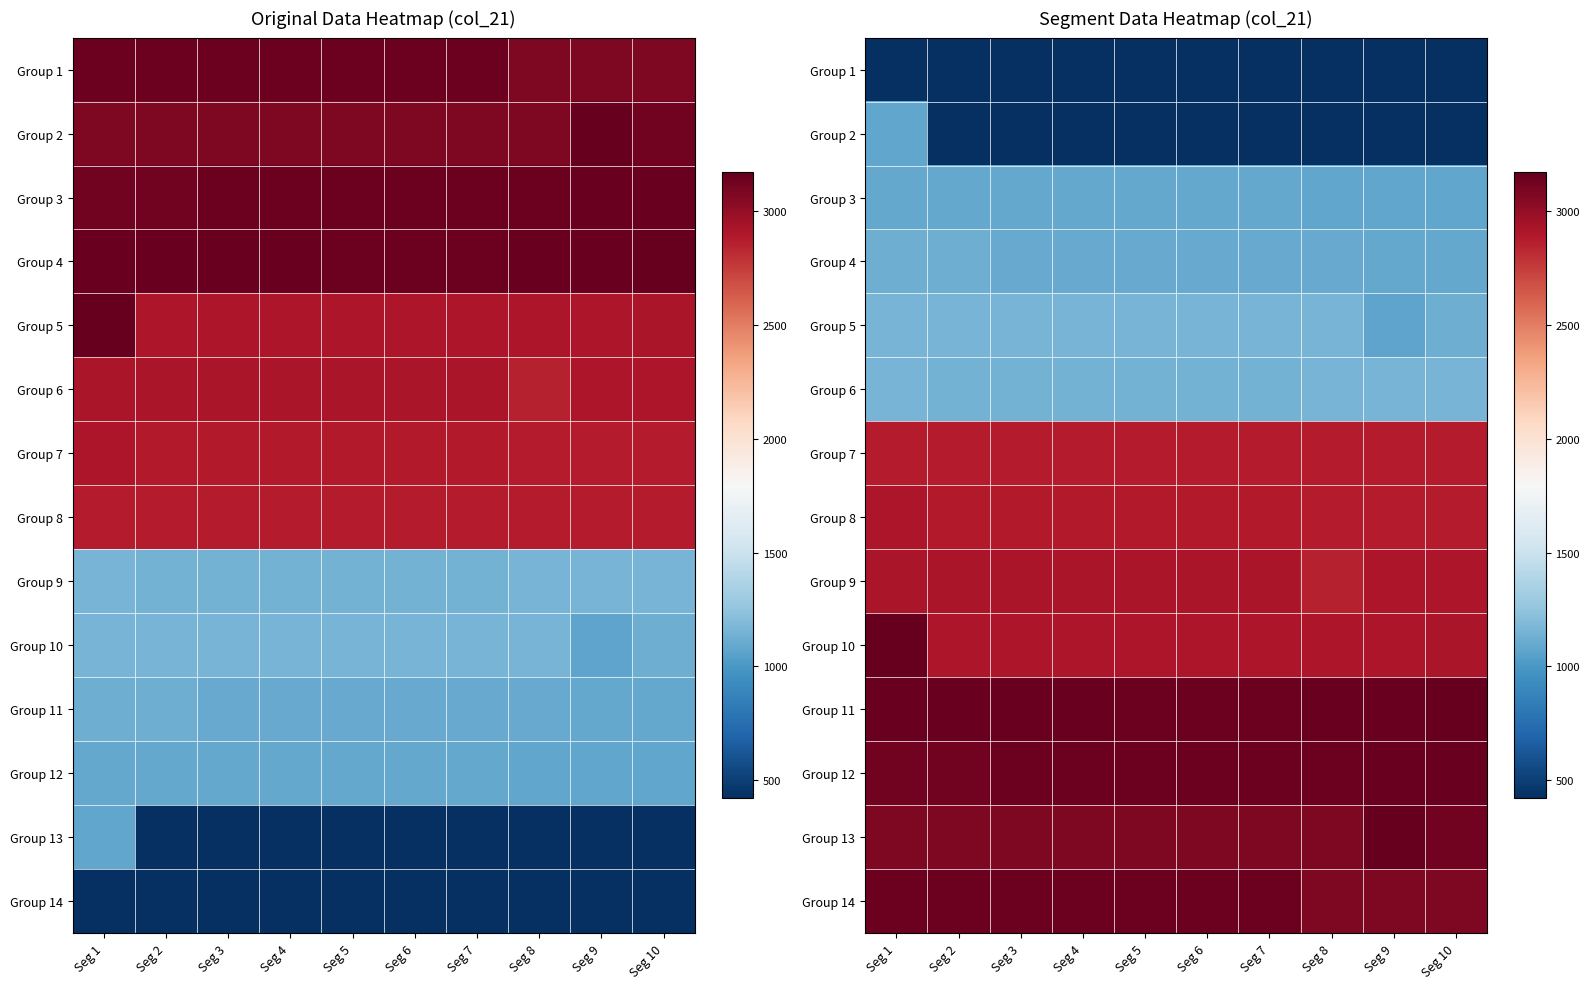

At Seg 1, list the series in order from largest to smallest.

Group 10, Group 11, Group 14, Group 12, Group 13, Group 9, Group 8, Group 7, Group 5, Group 6, Group 4, Group 3, Group 2, Group 1